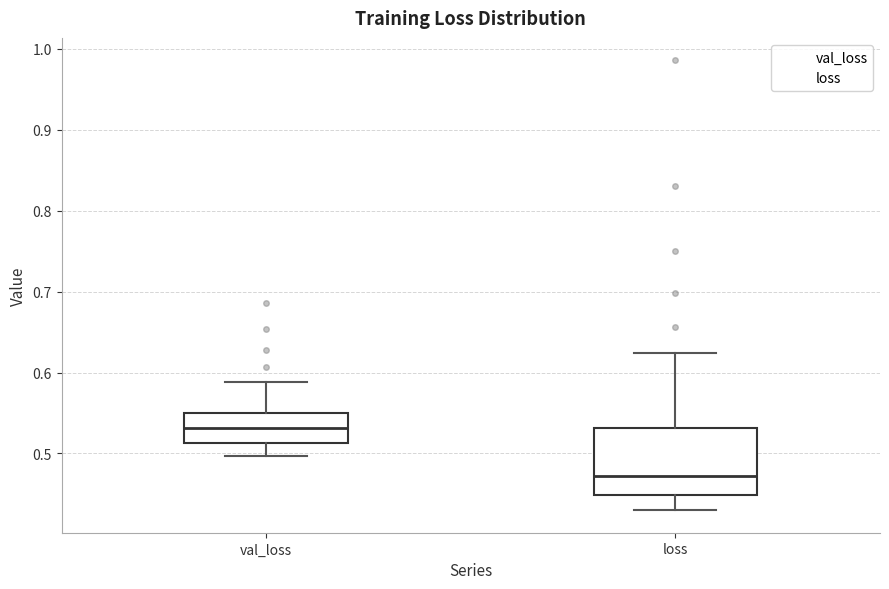

Reading left to right, read every box against the y-axis: the position of its median line, the range the box covers, and the ends of its whiskers. The values are not printed on the chart, so give them approximately, as read against the axis.

val_loss: median 0.53, box 0.51 to 0.55, whiskers 0.50 to 0.59
loss: median 0.47, box 0.45 to 0.53, whiskers 0.43 to 0.62